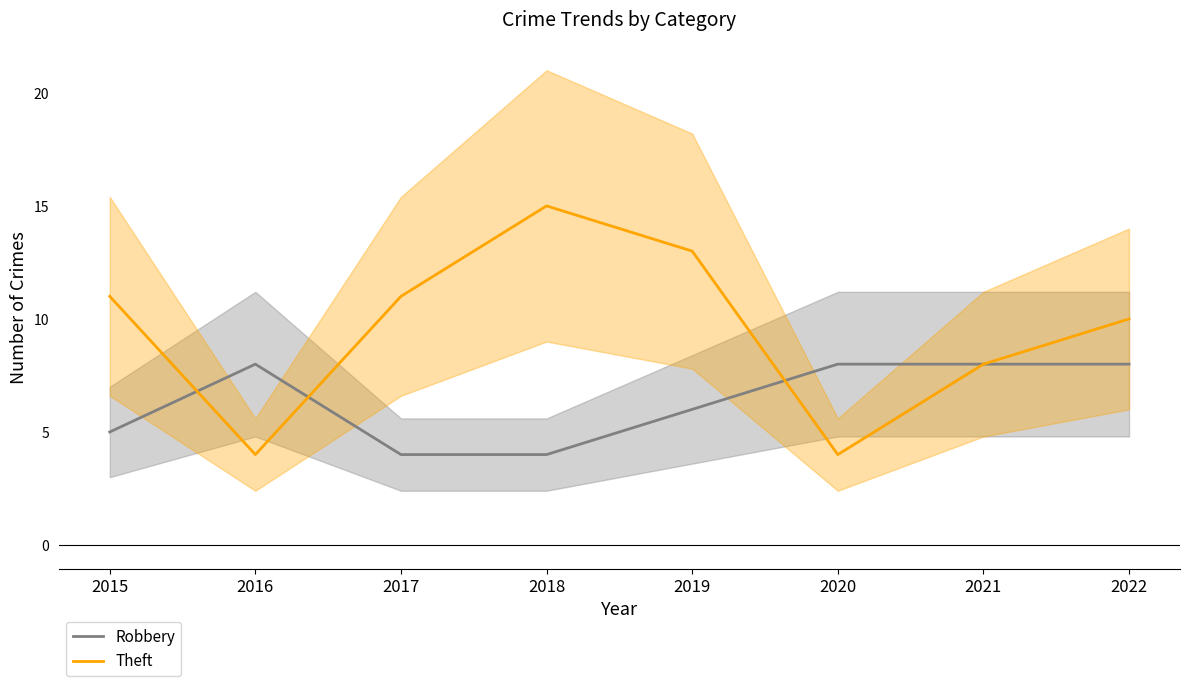

At how many categories does at least one series exceed 5?

8